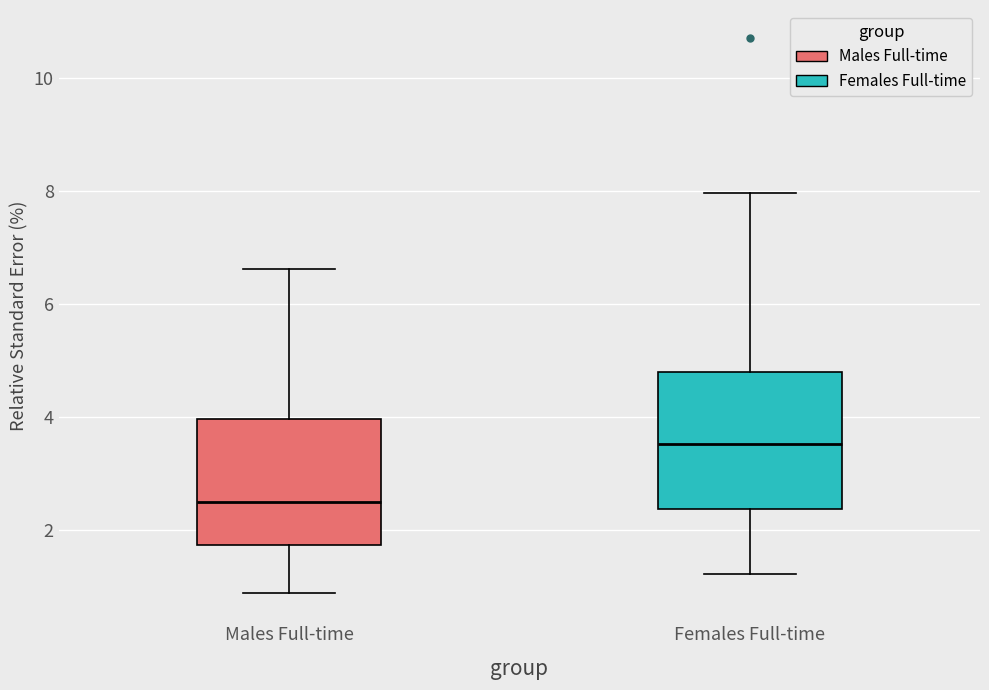

Where does the upper whisker of the box for Males Full-time end on the y-axis? The values are not printed on the chart, so give them approximately, as read against the axis.

6.6